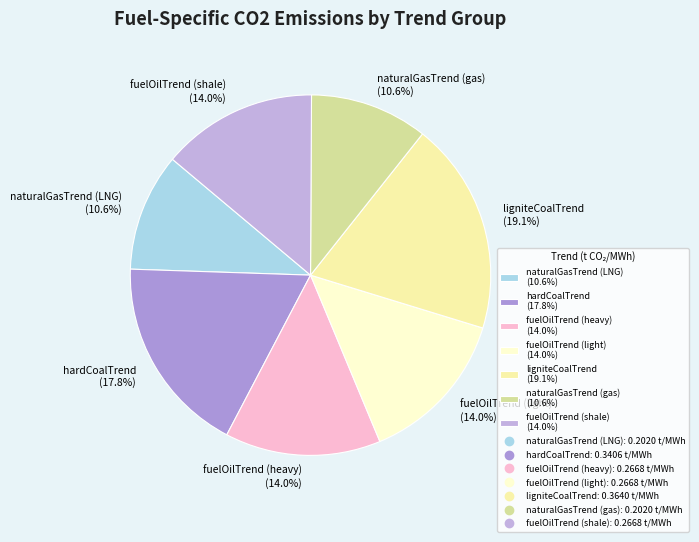

True or false: hardCoalTrend accounts for 12% of the total.

False